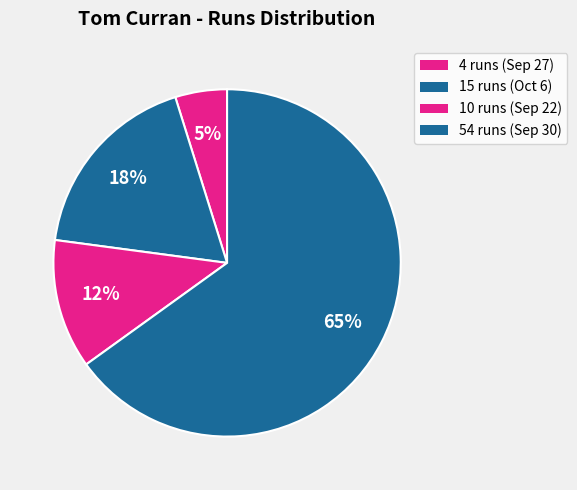

Is it true that 54 runs is 65% of the pie?

True